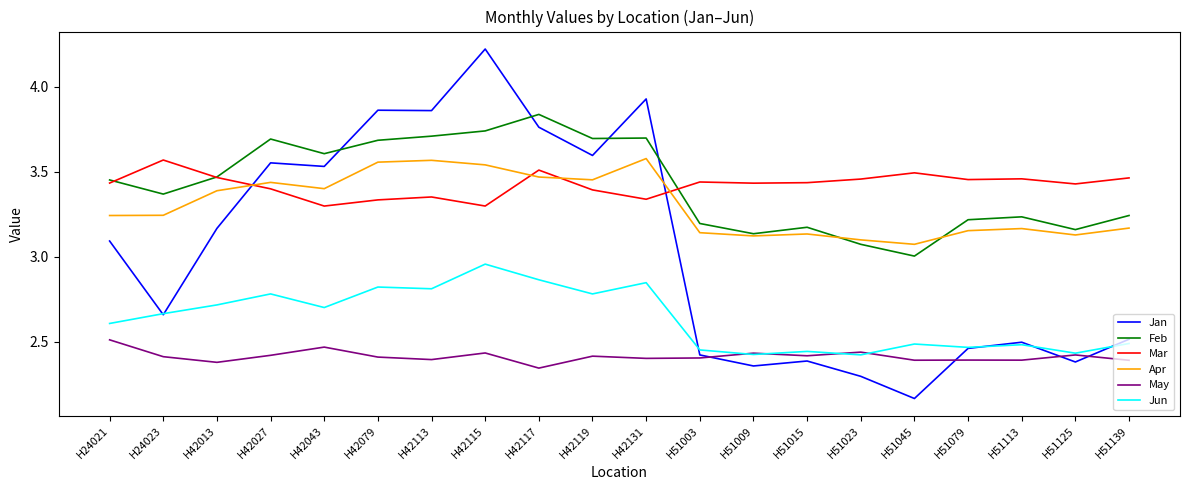

Rank the series at H51045 from highest to lowest value.

Mar, Apr, Feb, Jun, May, Jan